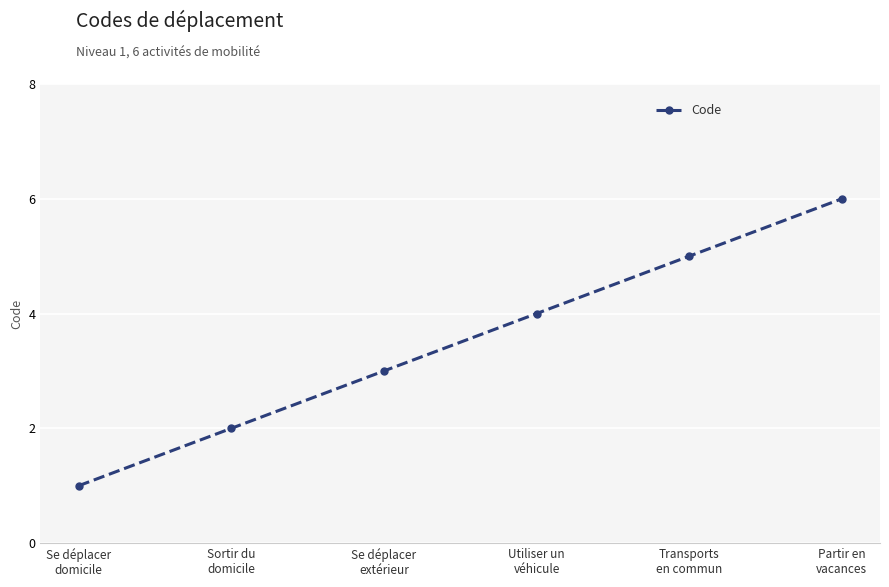

Approximately how many times larger is the value at Utiliser un
véhicule compared to Se déplacer
domicile?

4.0